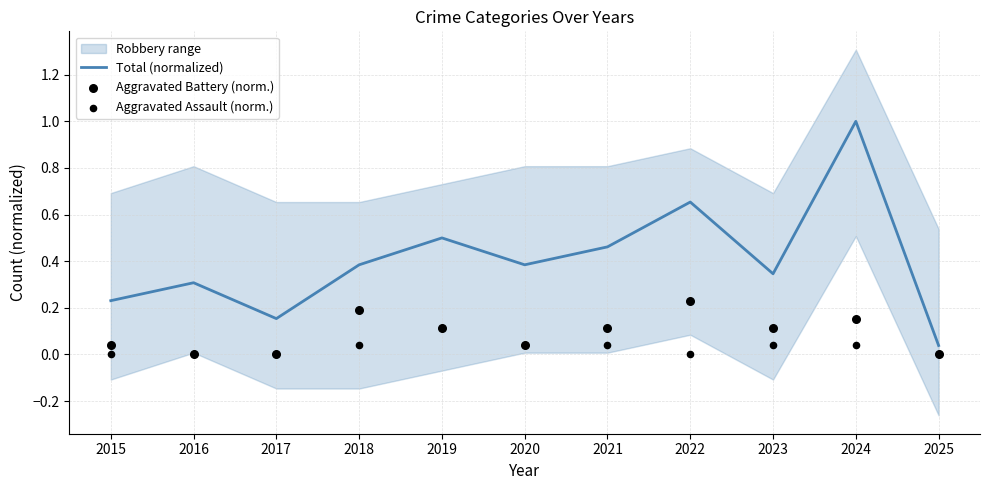

What is the total value across all series at 2017?

0.2